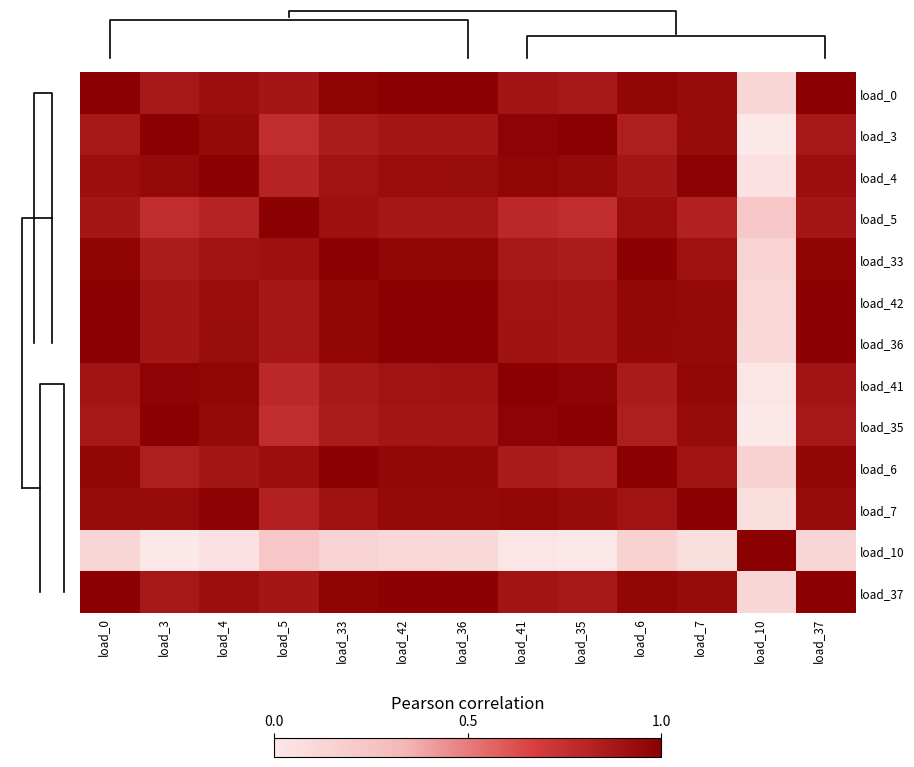

At how many categories does at least one series exceed 0?

13